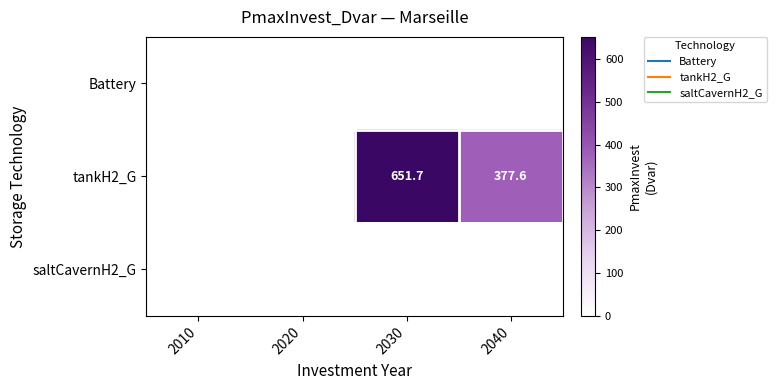

What is the total value across all series at 2030?

651.7